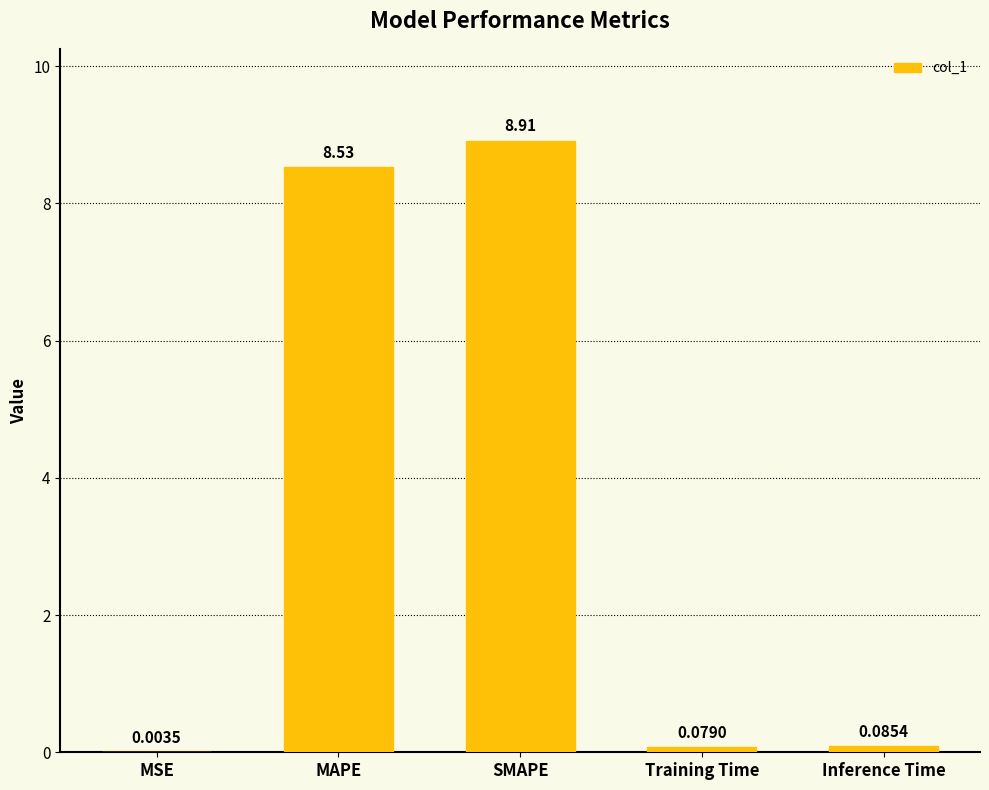

How many data points does each series have?

5